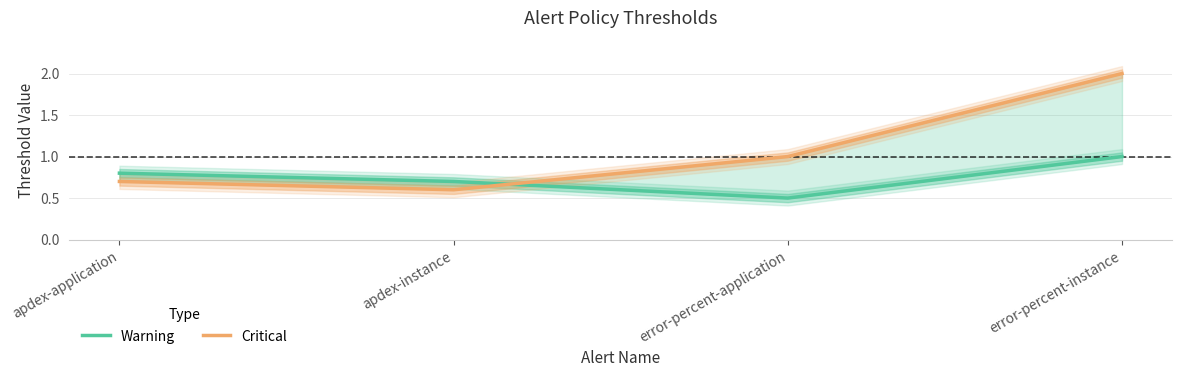

Reading left to right, what are all the values shown in this chart?

Warning: 0.8	0.7	0.5	1.0
Critical: 0.7	0.6	1.0	2.0